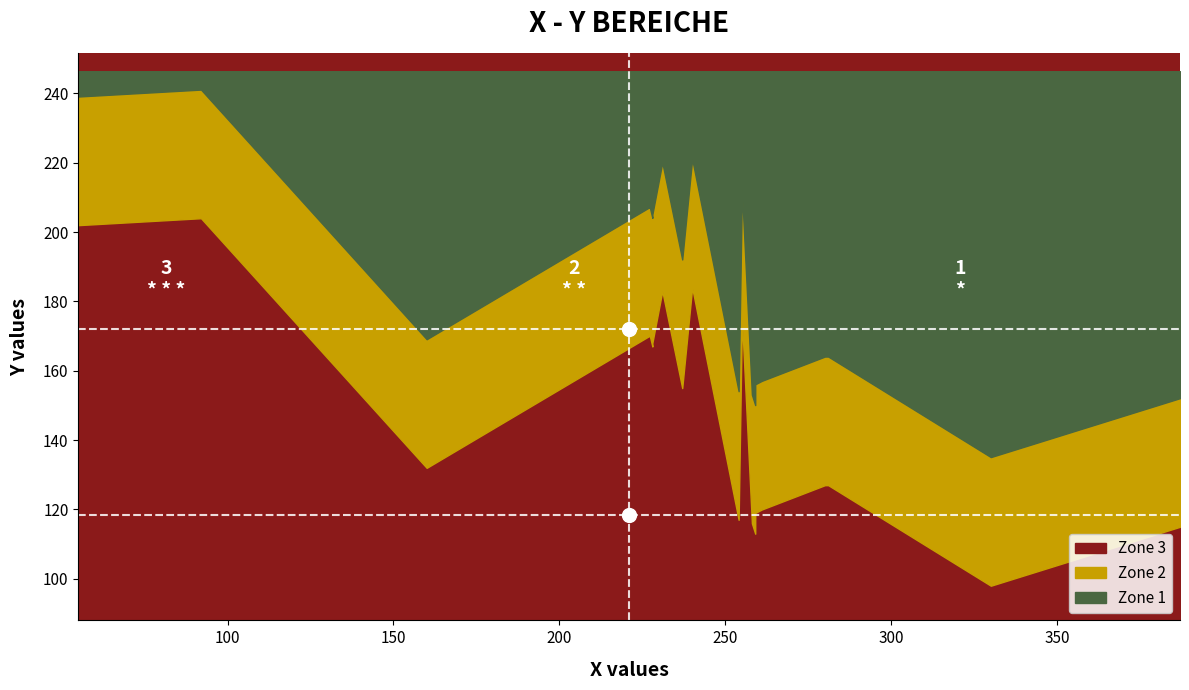

At which category does the chart reach its minimum across all series?

330